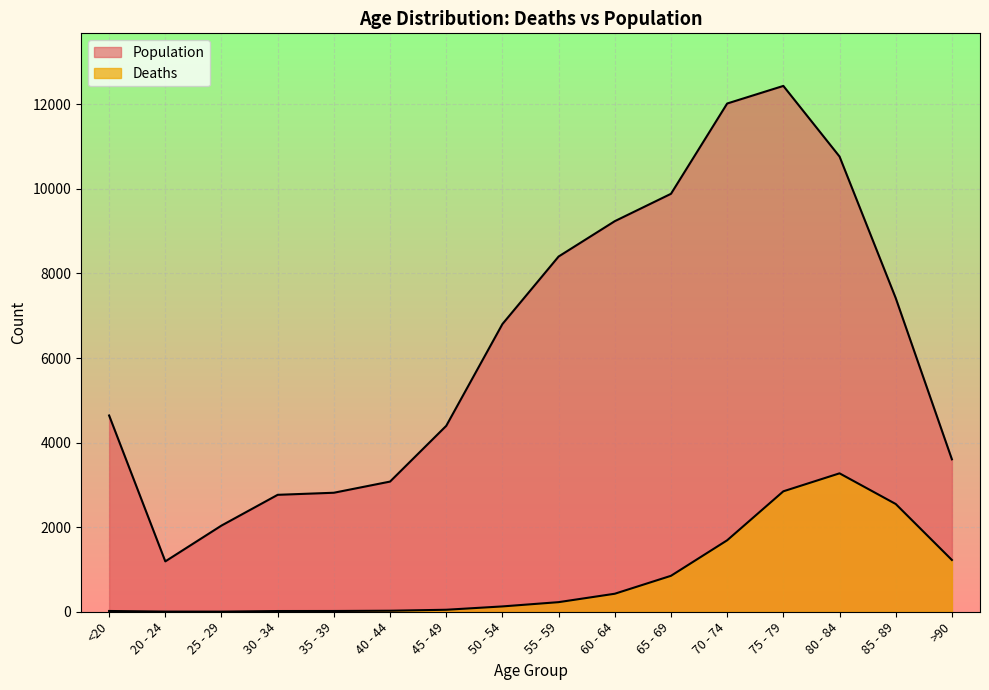

True or false: Deaths and Population cross at least once.

False